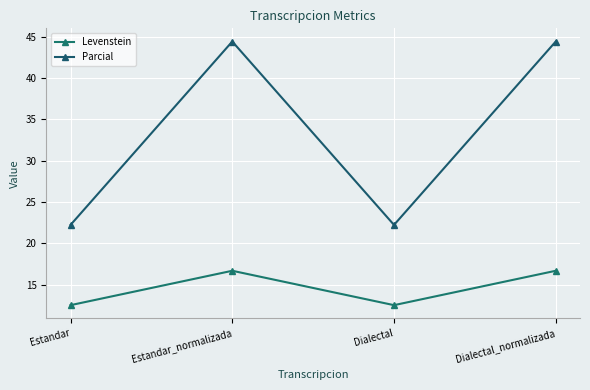

What are all the series names shown in the legend?

Levenstein, Parcial